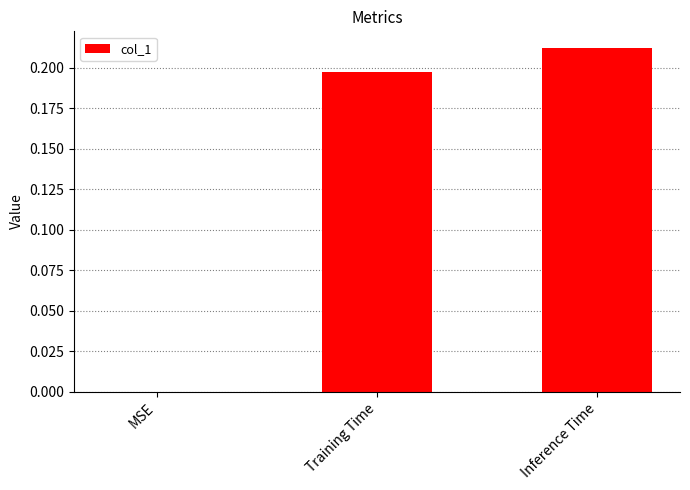

What is the sum of the values at Inference Time and Training Time?

0.4